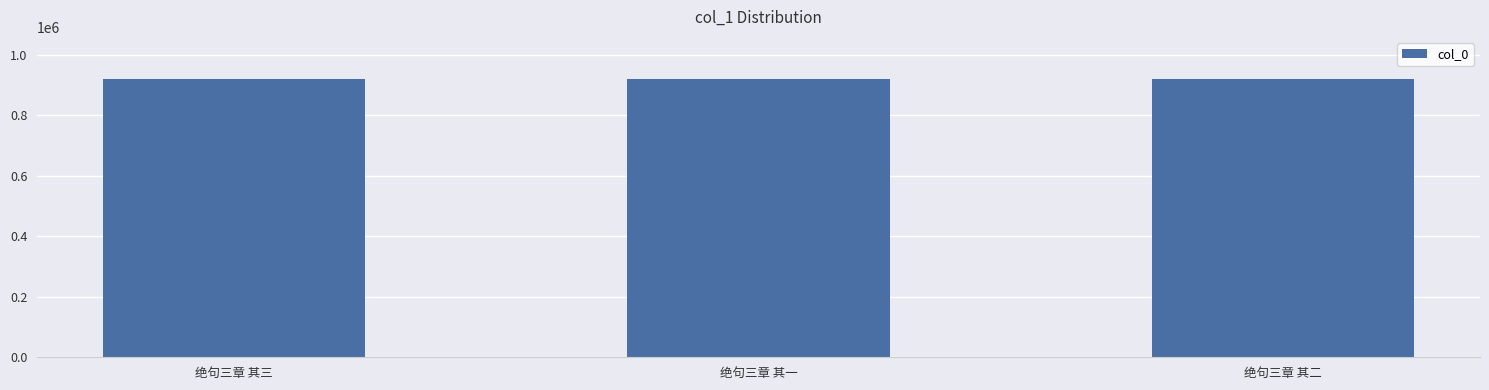

What value does the data have at 绝句三章 其三?

921619